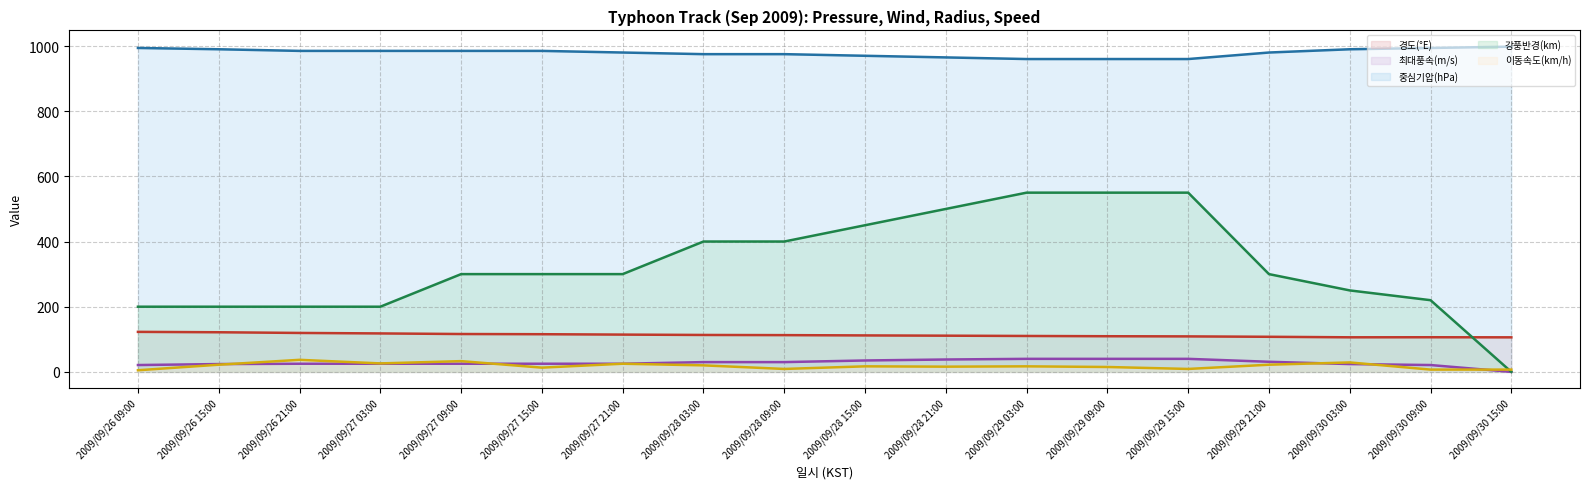

List the series in order of their peak value, highest first.

중심기압(hPa) (line), 강풍반경(km) (line), 경도(°E) (line), 최대풍속(m/s) (line), 이동속도(km/h) (line)